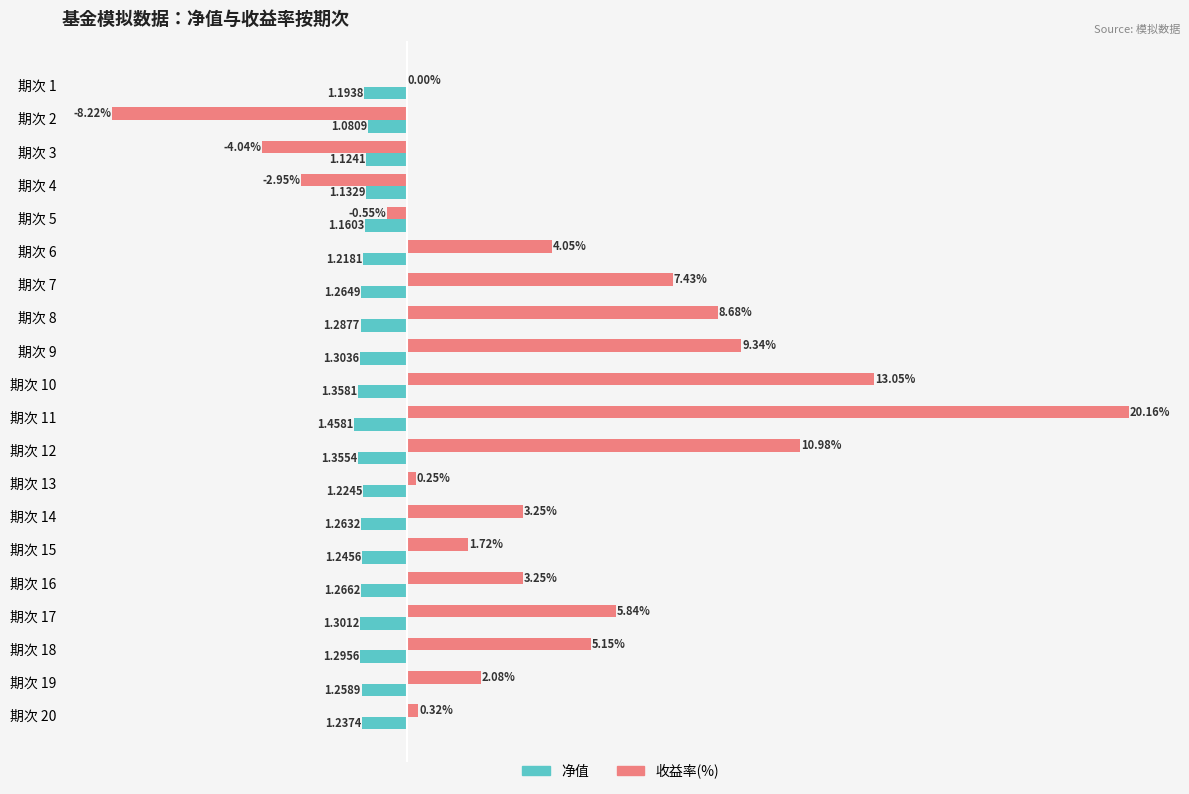

Which series has the largest total across all categories?

收益率(%)